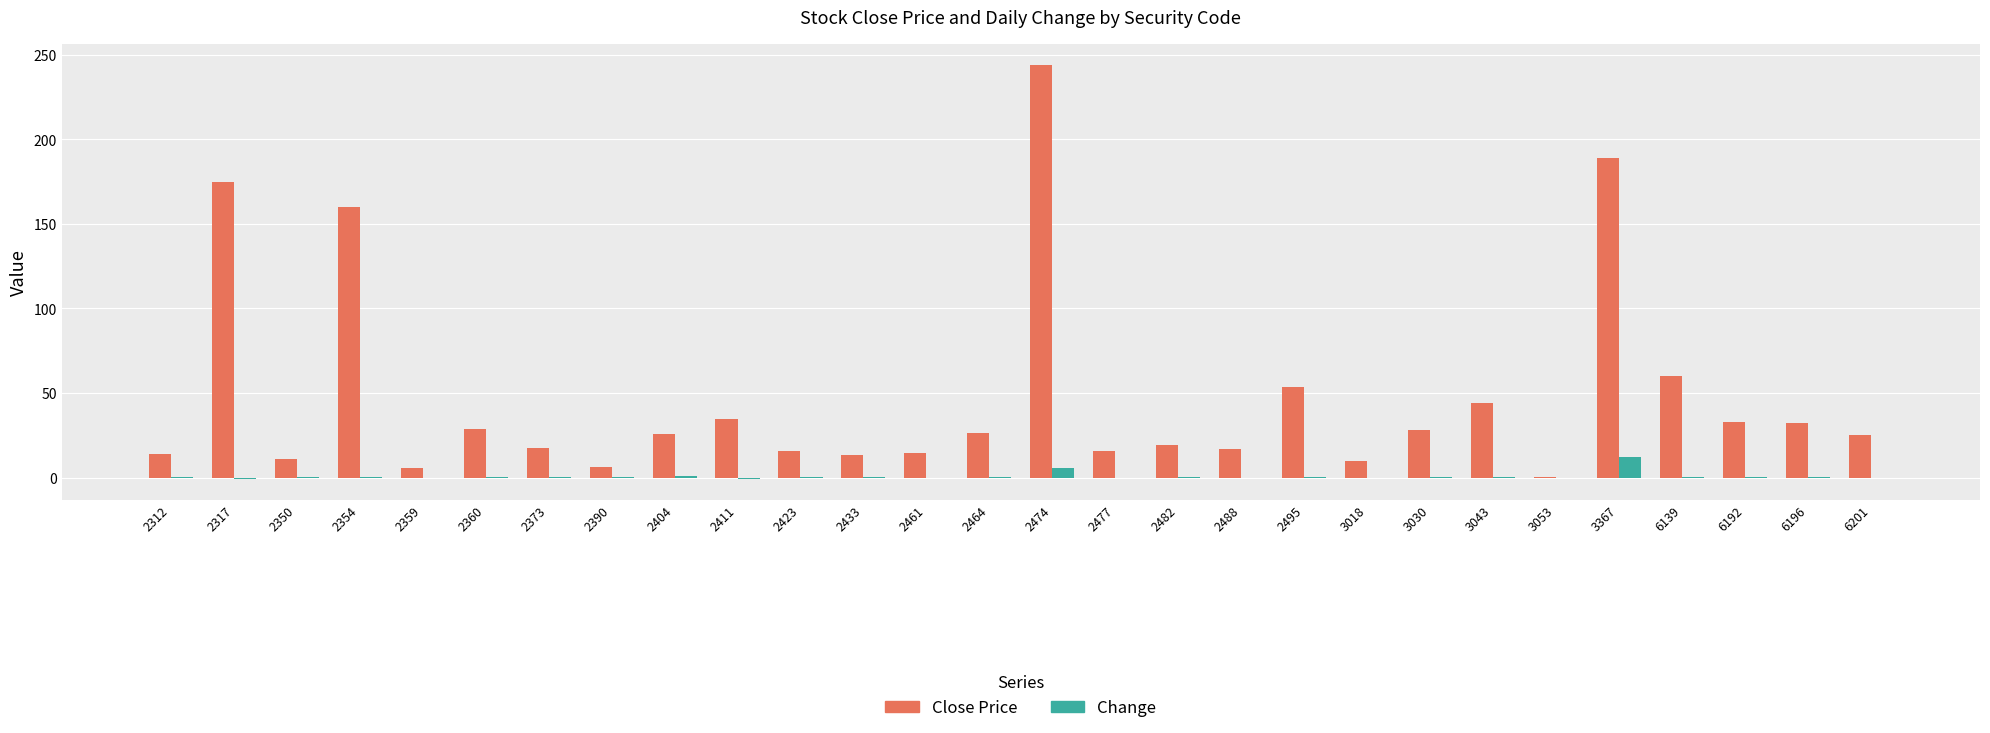

What is the sum of all Close Price values?

1320.9